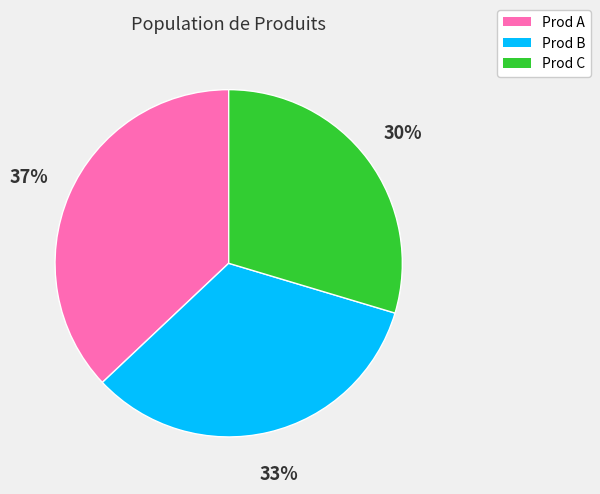

What is the largest slice in the pie chart?

Prod A